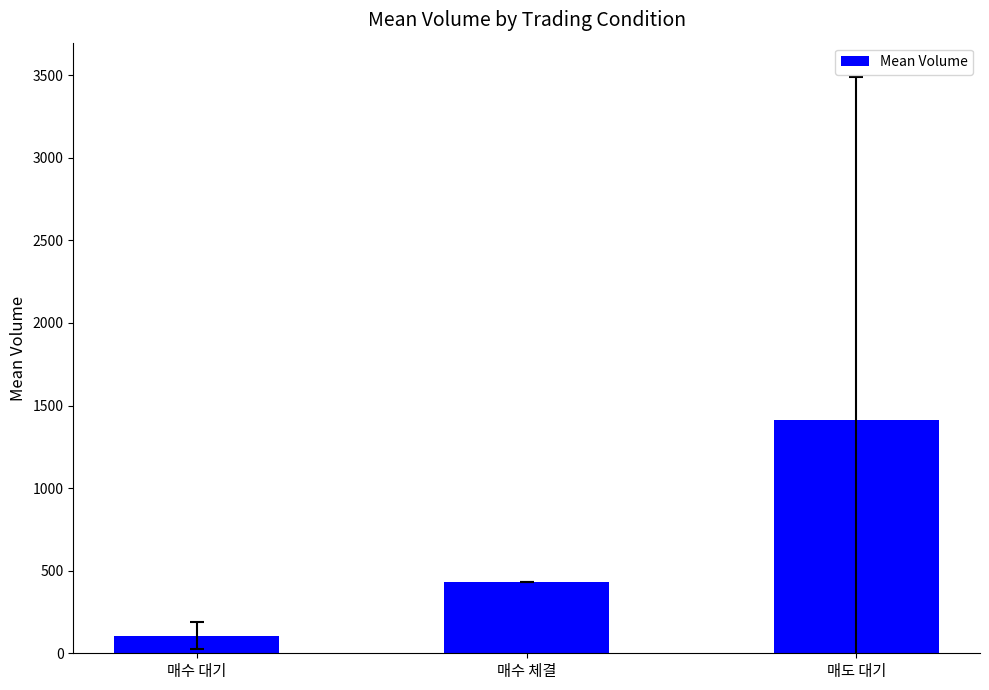

Are the bars horizontal?

No